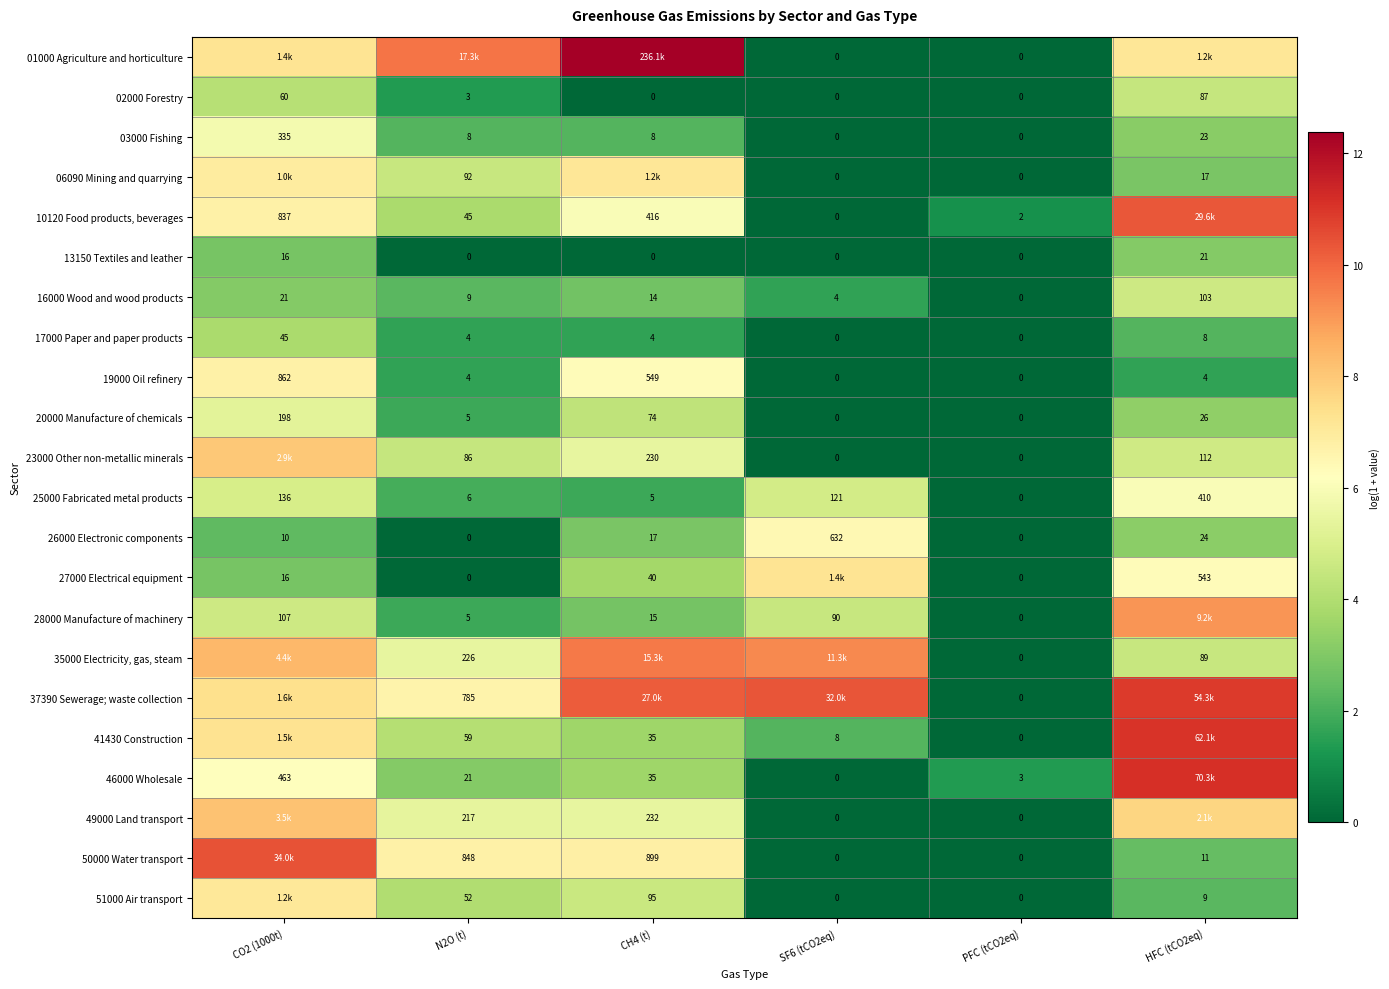

At which label does 06090 Mining and quarrying reach its minimum?

SF6 (tCO2eq)